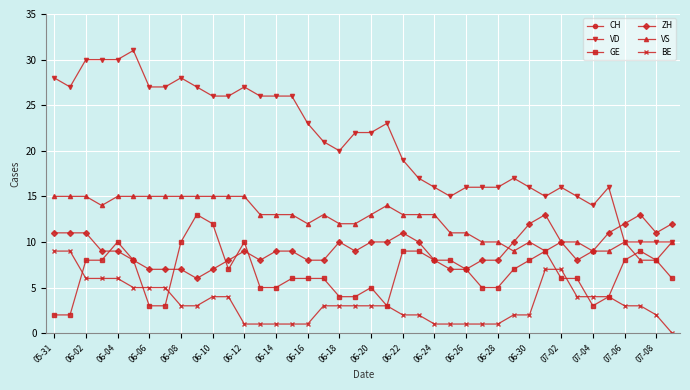

True or false: VD has more than 0 interior local peaks.

True